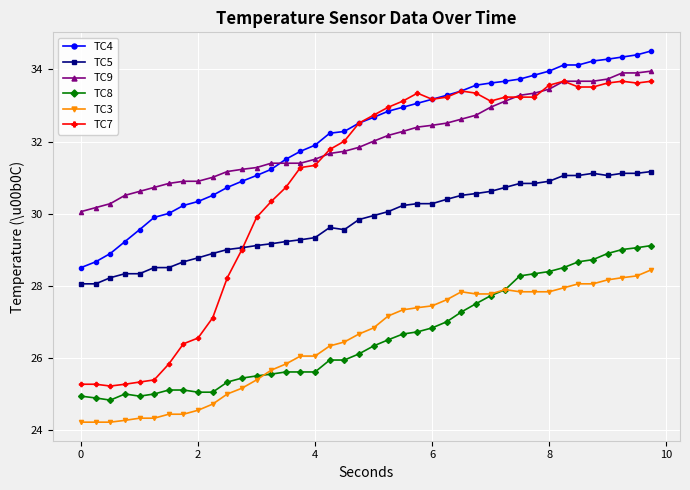

True or false: TC4 and TC5 intersect in this chart.

False